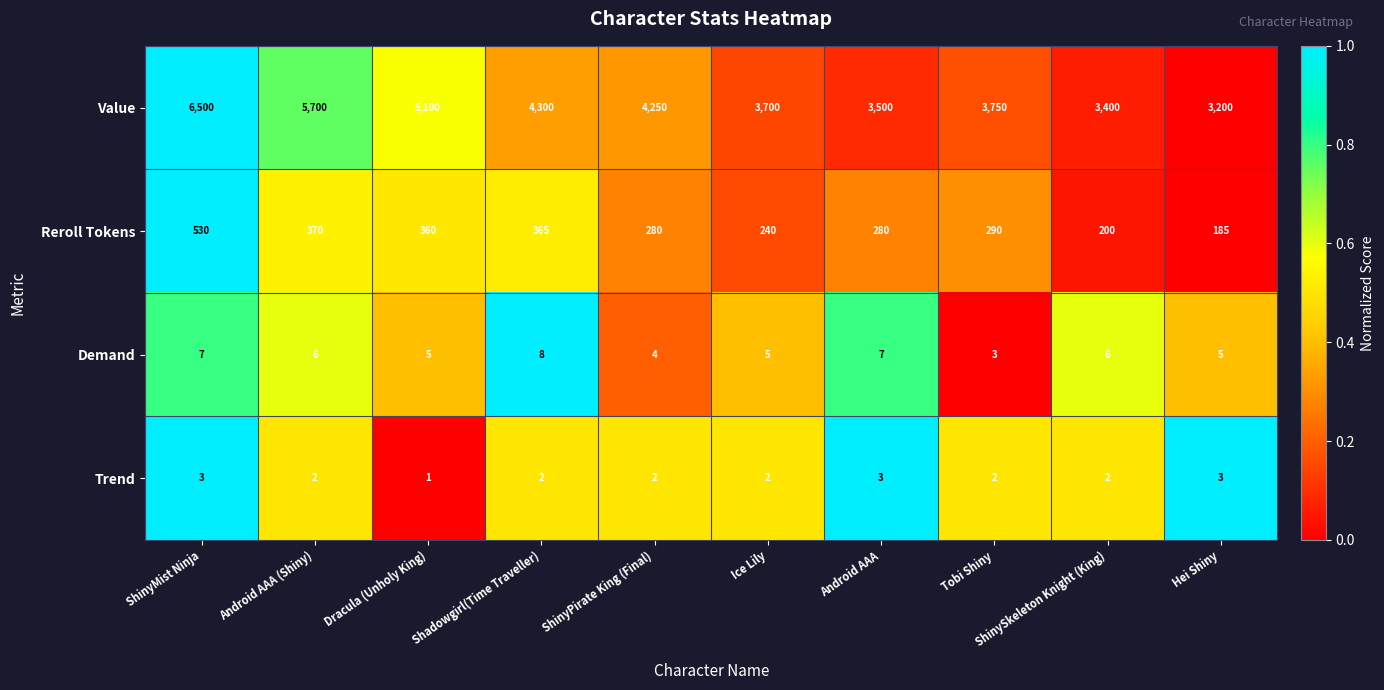

How many categories are shown in the chart?

10